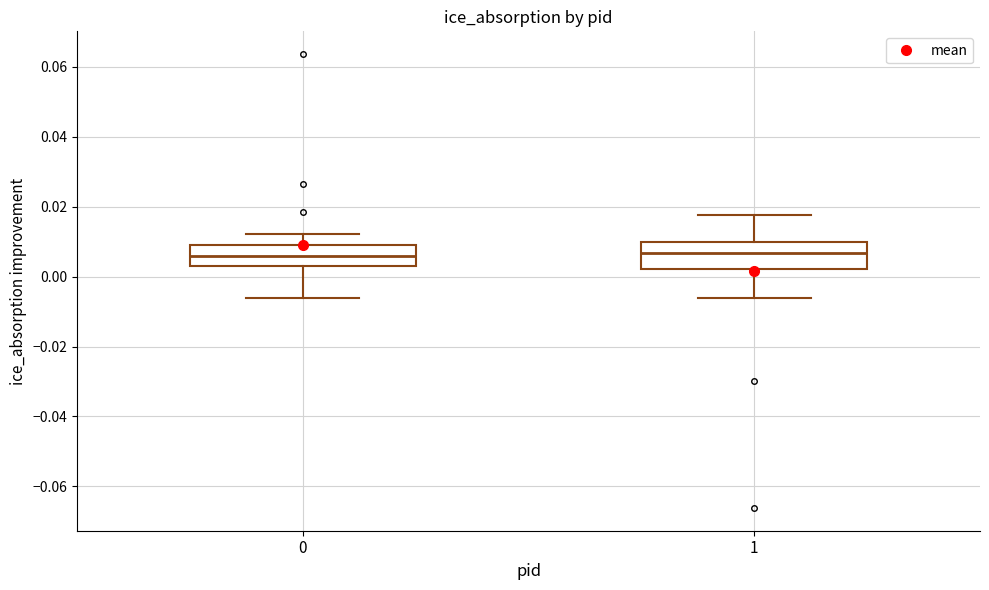

Reading left to right, read every box against the y-axis: the position of its median line, the range the box covers, and the ends of its whiskers. The values are not printed on the chart, so give them approximately, as read against the axis.

0: median 0.006, box 0.002 to 0.010, whiskers -0.006 to 0.012
1: median 0.006, box 0.002 to 0.010, whiskers -0.006 to 0.018